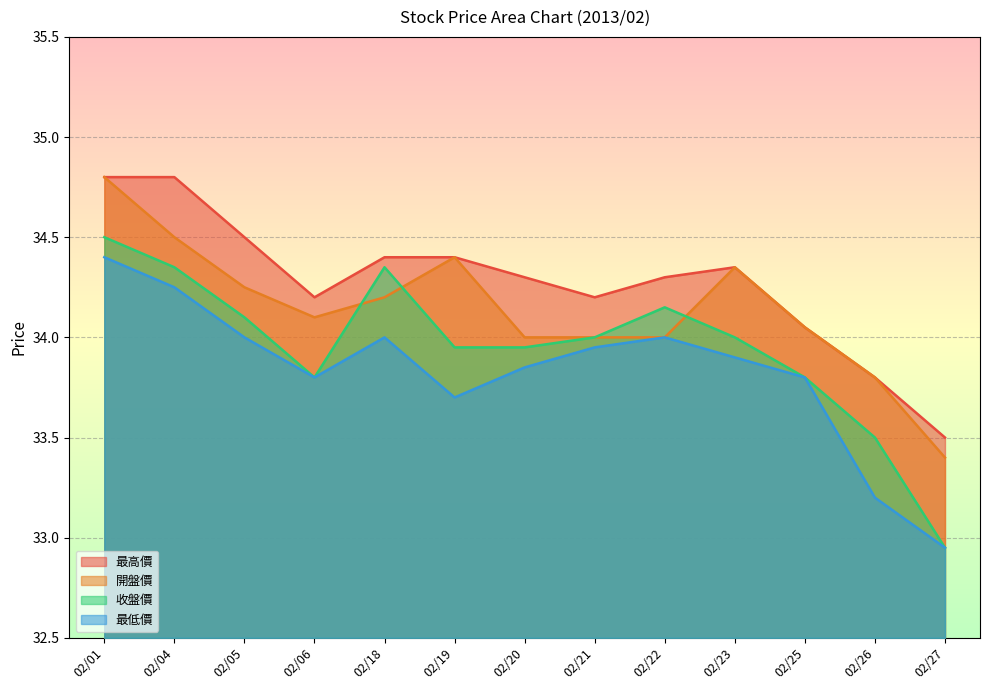

Rank the series by their average value, from highest to lowest.

最高價, 開盤價, 收盤價, 最低價